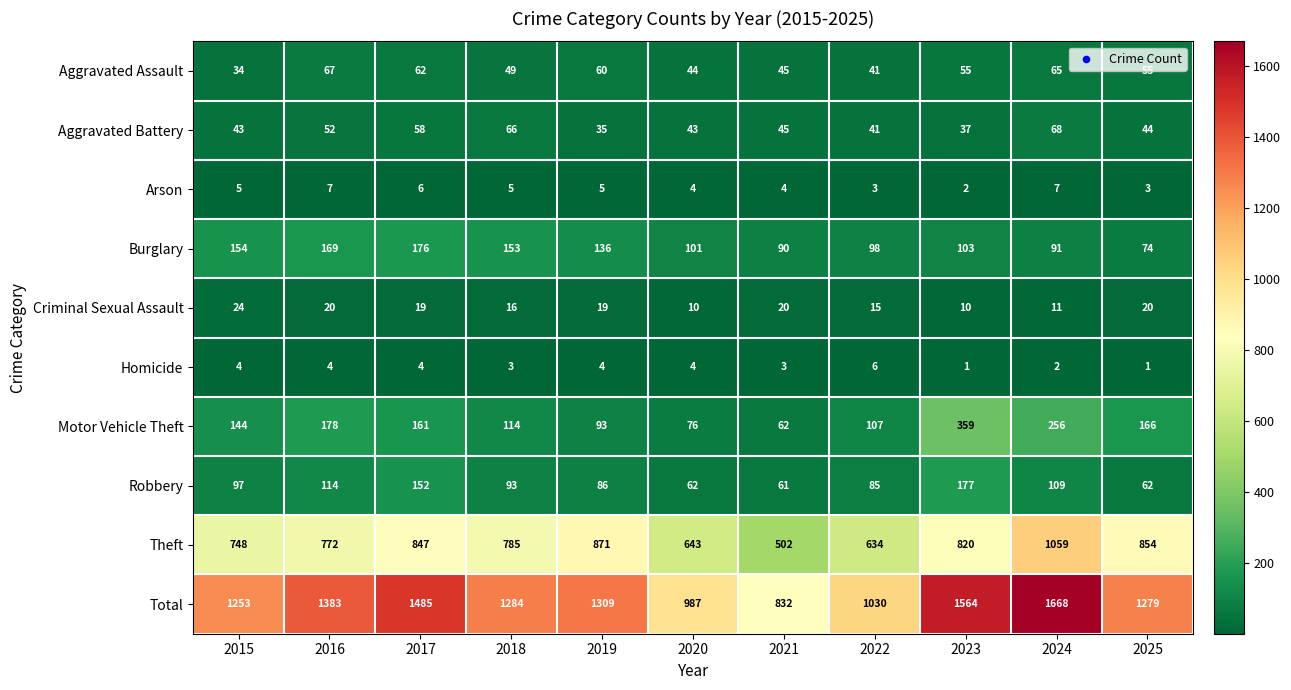

At how many categories does at least one series exceed 914?

10